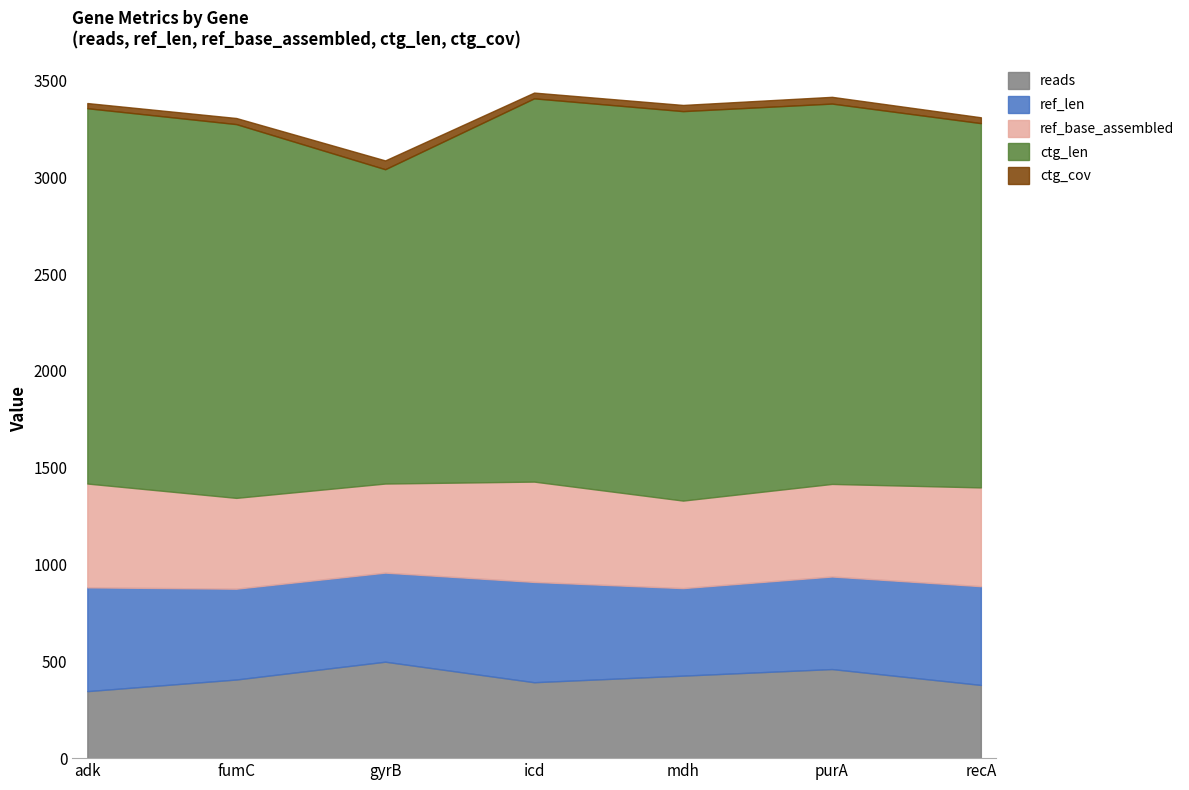

After their last crossing, which series has the higher values: ref_base_assembled or reads?

ref_base_assembled